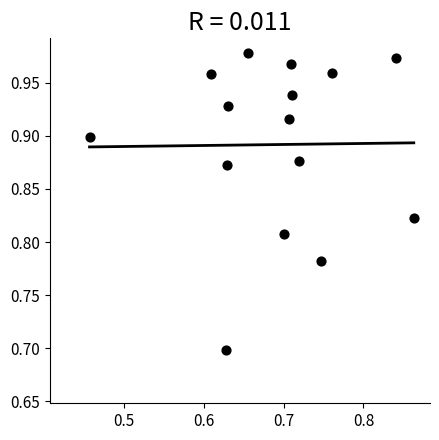

What is the range of X values (max minus min)?

0.4